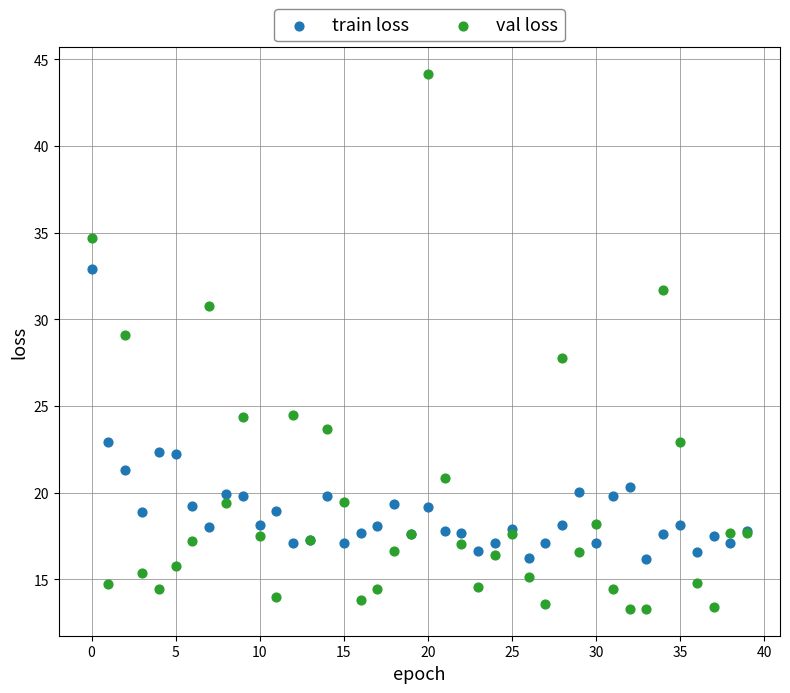

Which series has the widest spread of Y values?

val loss